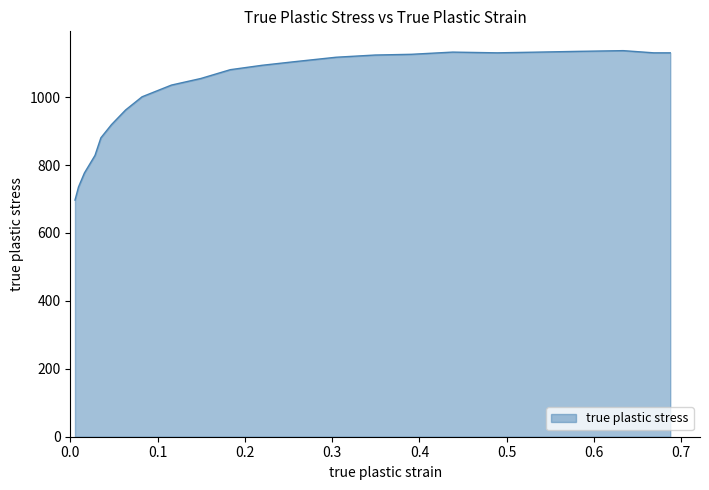

What is the difference between the maximum and minimum values?

440.1